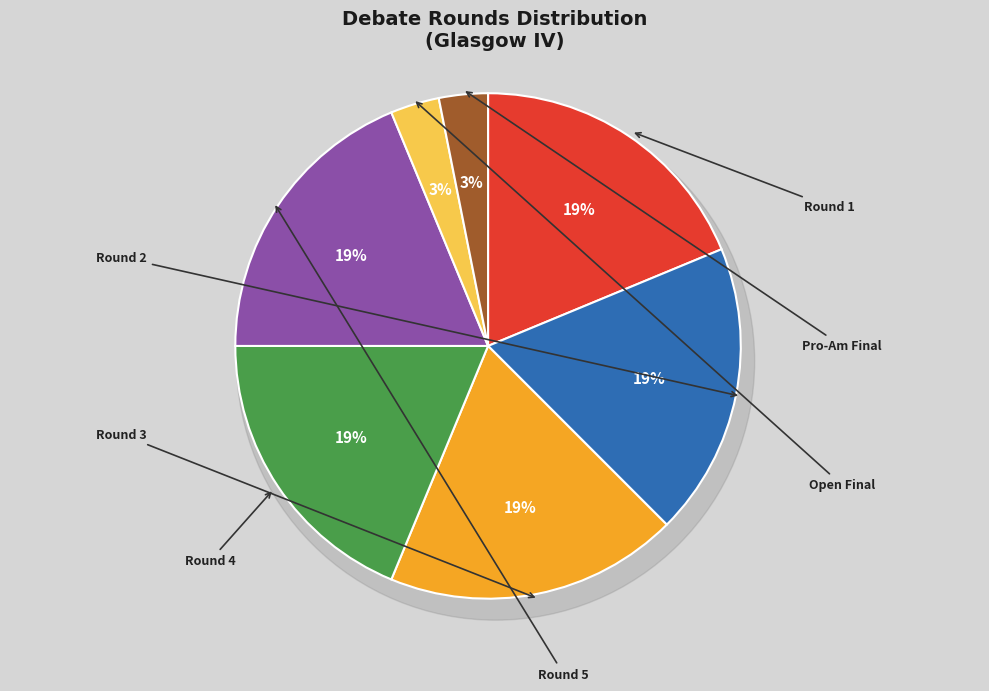

To the nearest percent, what portion does Round 3 represent?

19%